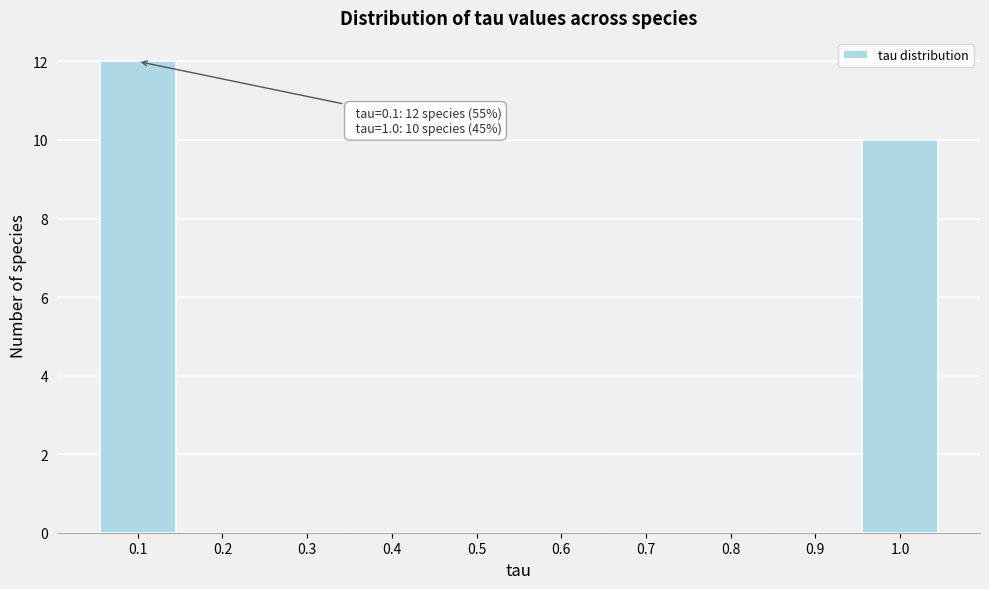

Which range on the x-axis has the tallest bar?

0.05 to 0.15